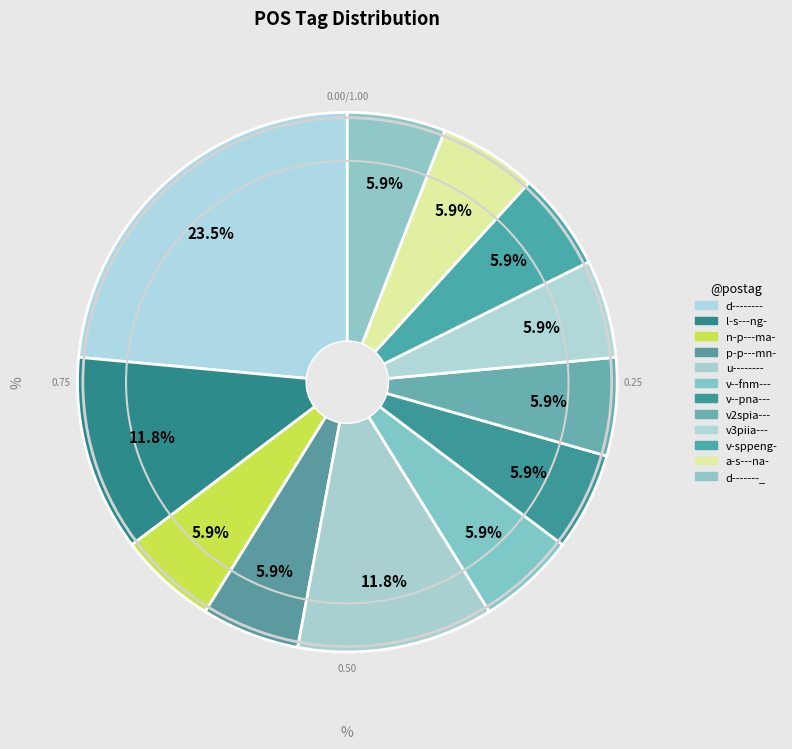

How many slices are in this pie chart?

12